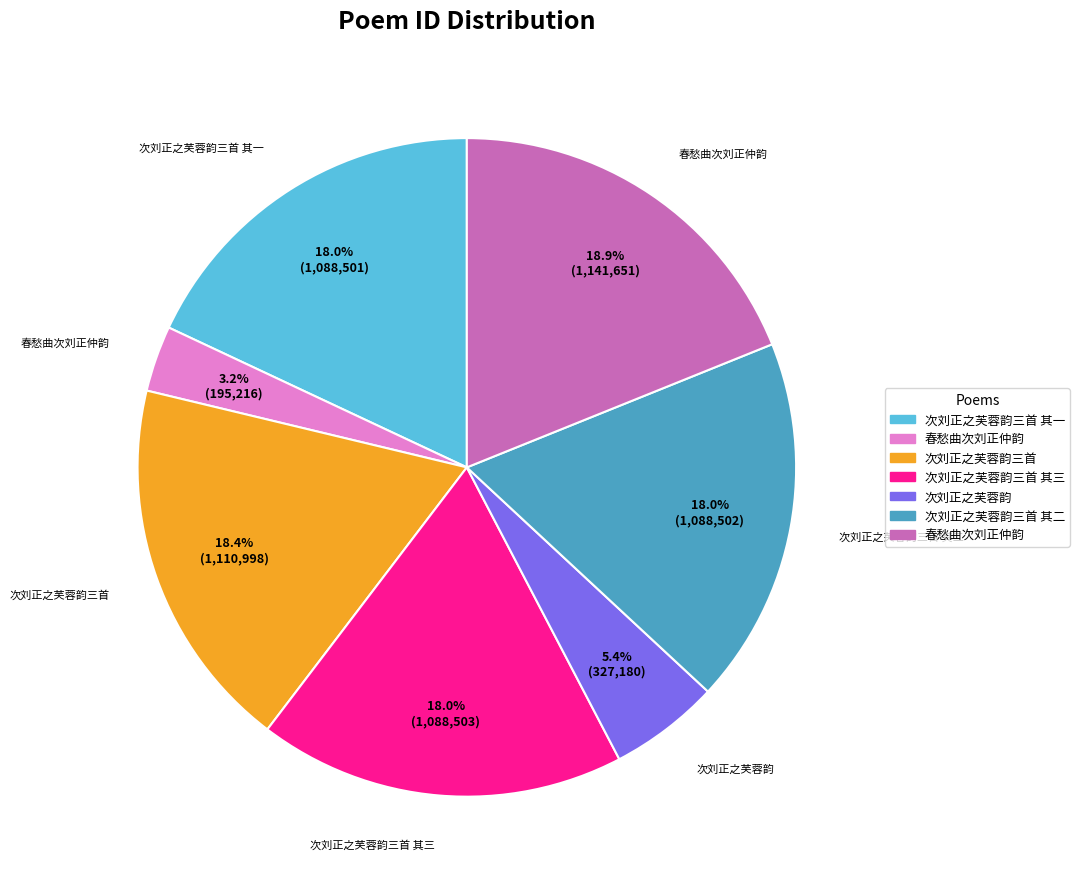

Is there any slice that represents more than half of the pie?

No